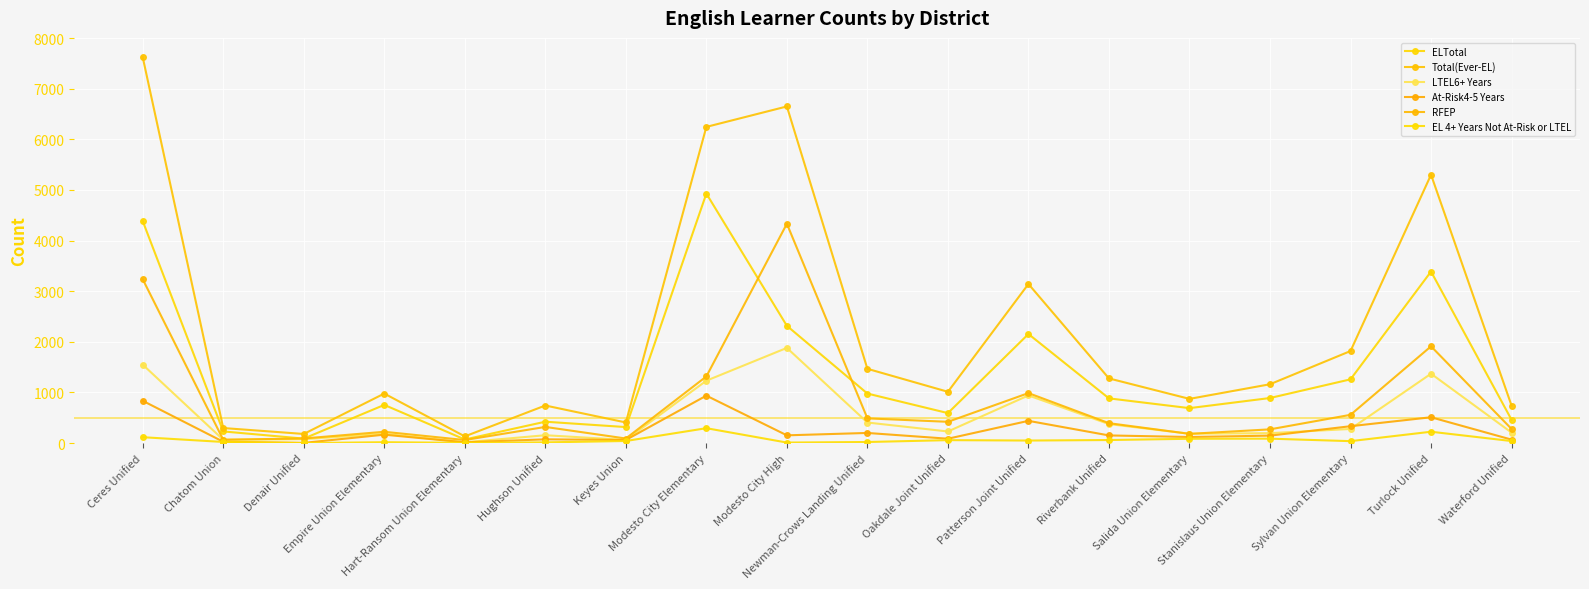

Reading left to right, list all the values displayed in this chart.

ELTotal: Ceres Unified=4386	Chatom Union=231	Denair Unified=89	Empire Union Elementary=755	Hart-Ransom Union Elementary=72	Hughson Unified=423	Keyes Union=317	Modesto City Elementary=4929	Modesto City High=2317	Newman-Crows Landing Unified=979	Oakdale Joint Unified=593	Patterson Joint Unified=2155	Riverbank Unified=884	Salida Union Elementary=691	Stanislaus Union Elementary=891	Sylvan Union Elementary=1260	Turlock Unified=3389	Waterford Unified=461
Total(Ever-EL): Ceres Unified=7623	Chatom Union=298	Denair Unified=181	Empire Union Elementary=979	Hart-Ransom Union Elementary=133	Hughson Unified=743	Keyes Union=408	Modesto City Elementary=6246	Modesto City High=6650	Newman-Crows Landing Unified=1468	Oakdale Joint Unified=1014	Patterson Joint Unified=3143	Riverbank Unified=1278	Salida Union Elementary=874	Stanislaus Union Elementary=1163	Sylvan Union Elementary=1819	Turlock Unified=5301	Waterford Unified=741
LTEL6+ Years: Ceres Unified=1550	Chatom Union=66	Denair Unified=78	Empire Union Elementary=184	Hart-Ransom Union Elementary=17	Hughson Unified=156	Keyes Union=63	Modesto City Elementary=1233	Modesto City High=1881	Newman-Crows Landing Unified=407	Oakdale Joint Unified=230	Patterson Joint Unified=942	Riverbank Unified=376	Salida Union Elementary=186	Stanislaus Union Elementary=197	Sylvan Union Elementary=280	Turlock Unified=1371	Waterford Unified=208
At-Risk4-5 Years: Ceres Unified=836	Chatom Union=27	Denair Unified=5	Empire Union Elementary=167	Hart-Ransom Union Elementary=16	Hughson Unified=75	Keyes Union=62	Modesto City Elementary=938	Modesto City High=154	Newman-Crows Landing Unified=201	Oakdale Joint Unified=87	Patterson Joint Unified=440	Riverbank Unified=152	Salida Union Elementary=121	Stanislaus Union Elementary=148	Sylvan Union Elementary=334	Turlock Unified=511	Waterford Unified=69
RFEP: Ceres Unified=3237	Chatom Union=67	Denair Unified=92	Empire Union Elementary=224	Hart-Ransom Union Elementary=61	Hughson Unified=320	Keyes Union=91	Modesto City Elementary=1317	Modesto City High=4333	Newman-Crows Landing Unified=489	Oakdale Joint Unified=421	Patterson Joint Unified=988	Riverbank Unified=394	Salida Union Elementary=183	Stanislaus Union Elementary=272	Sylvan Union Elementary=559	Turlock Unified=1912	Waterford Unified=280
EL 4+ Years Not At-Risk or LTEL: Ceres Unified=117	Chatom Union=23	Denair Unified=1	Empire Union Elementary=18	Hart-Ransom Union Elementary=6	Hughson Unified=15	Keyes Union=42	Modesto City Elementary=295	Modesto City High=11	Newman-Crows Landing Unified=22	Oakdale Joint Unified=59	Patterson Joint Unified=51	Riverbank Unified=61	Salida Union Elementary=86	Stanislaus Union Elementary=88	Sylvan Union Elementary=39	Turlock Unified=225	Waterford Unified=41